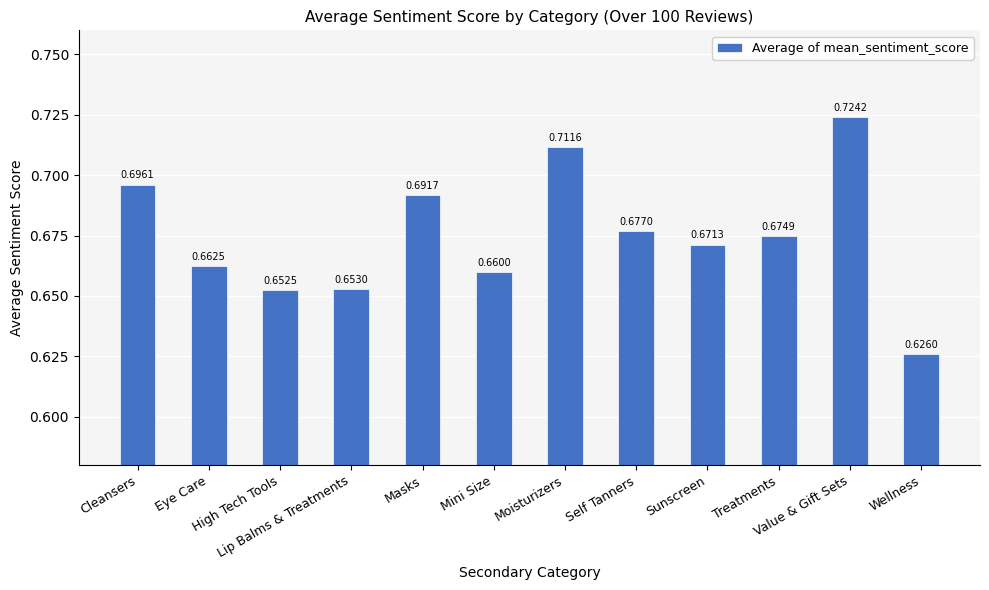

Rank the categories by value from lowest to highest.

Wellness, High Tech Tools, Lip Balms & Treatments, Mini Size, Eye Care, Sunscreen, Treatments, Self Tanners, Masks, Cleansers, Moisturizers, Value & Gift Sets